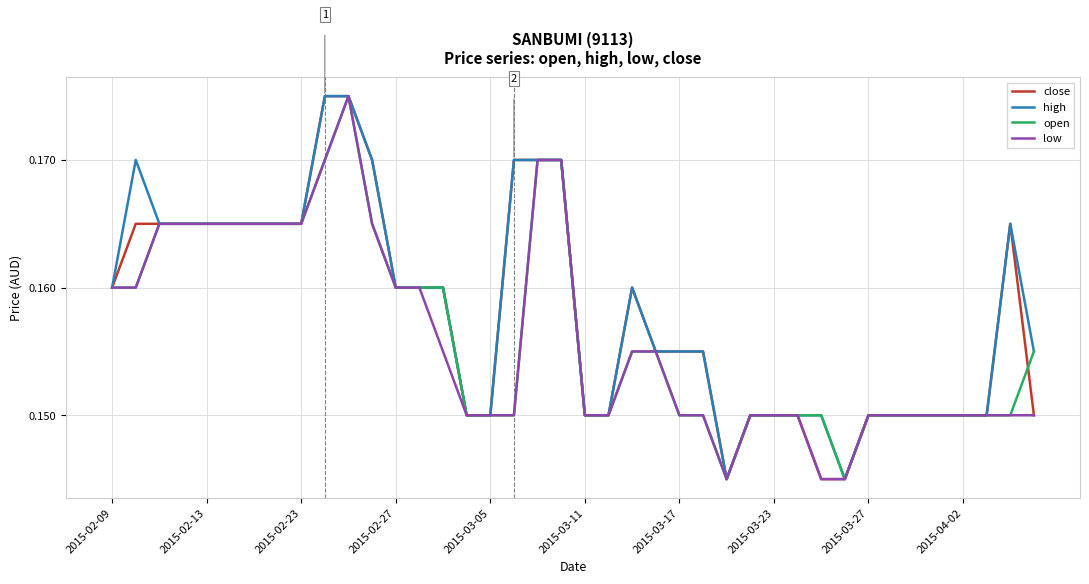

What are all the series names shown in the legend?

close, high, open, low